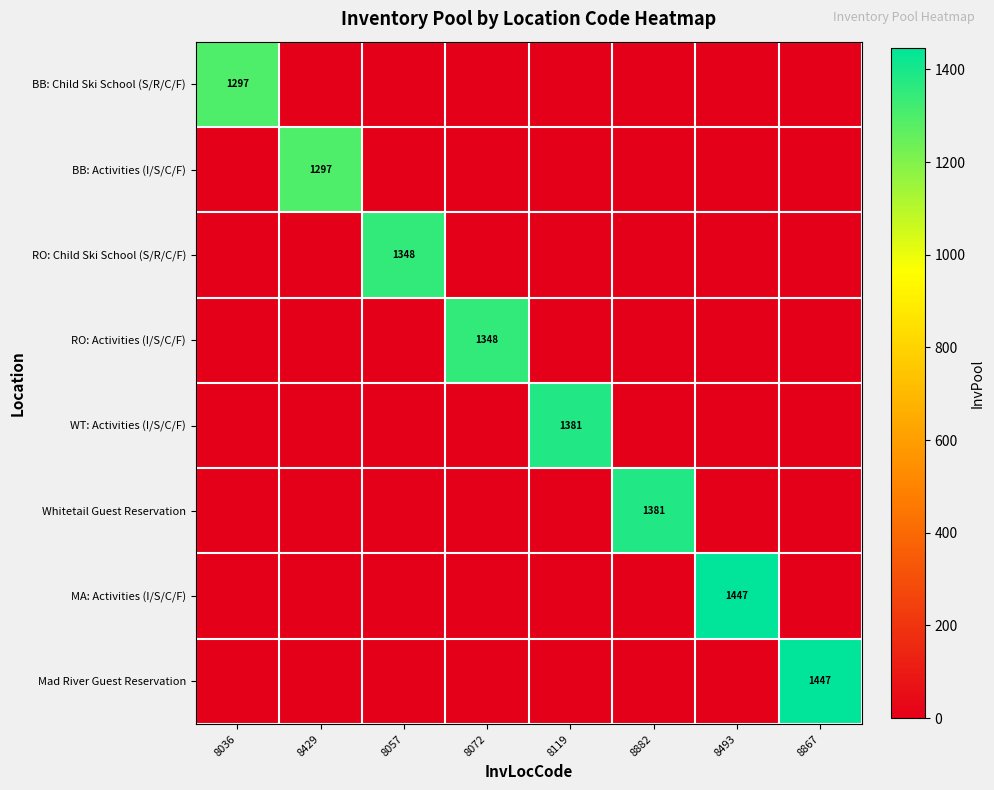

The MA: Activities (I/S/C/F) series shows 1447 at 8493. True or false?

True